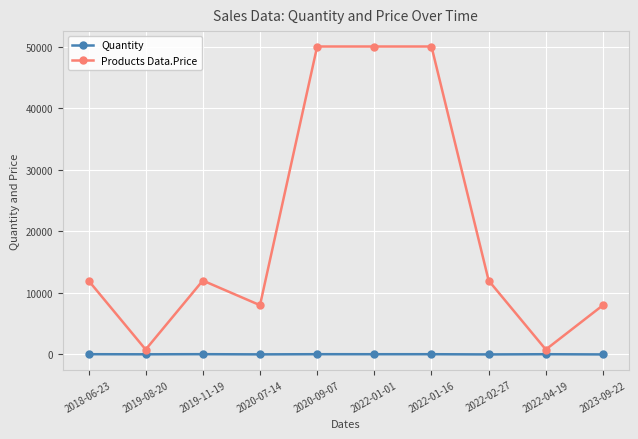

What is the difference between the maximum and minimum values in the Products Data.Price series?

49200